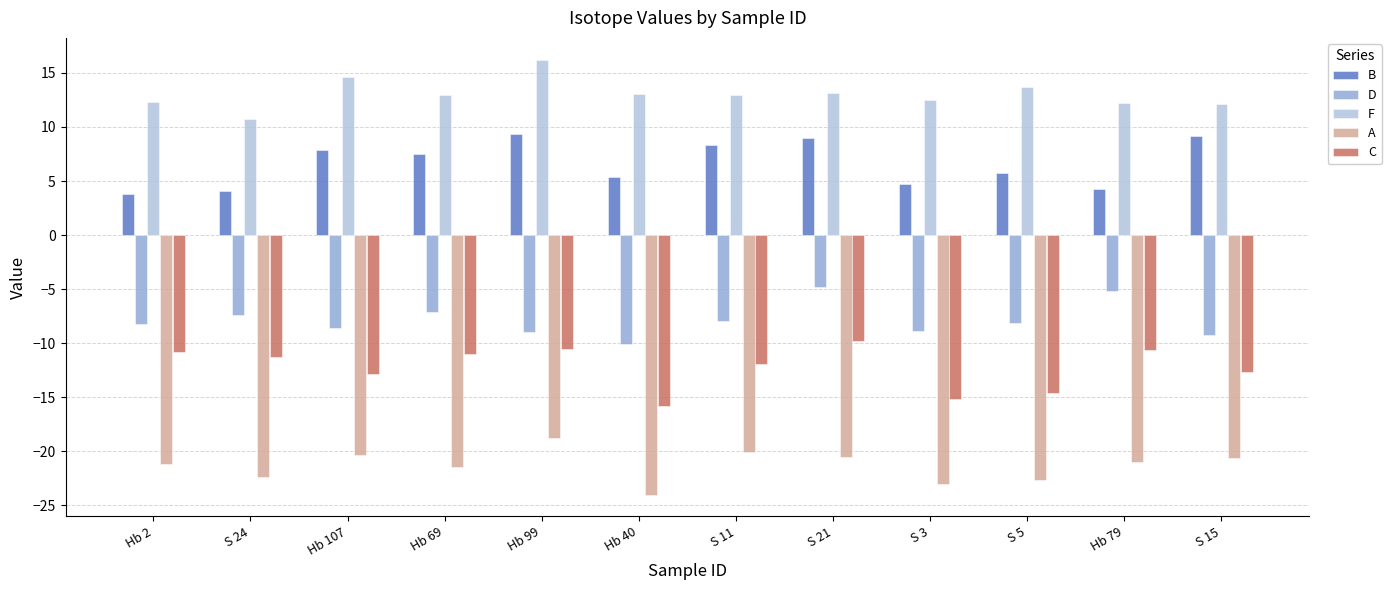

List the series in order of their peak value, lowest first.

A, C, D, B, F